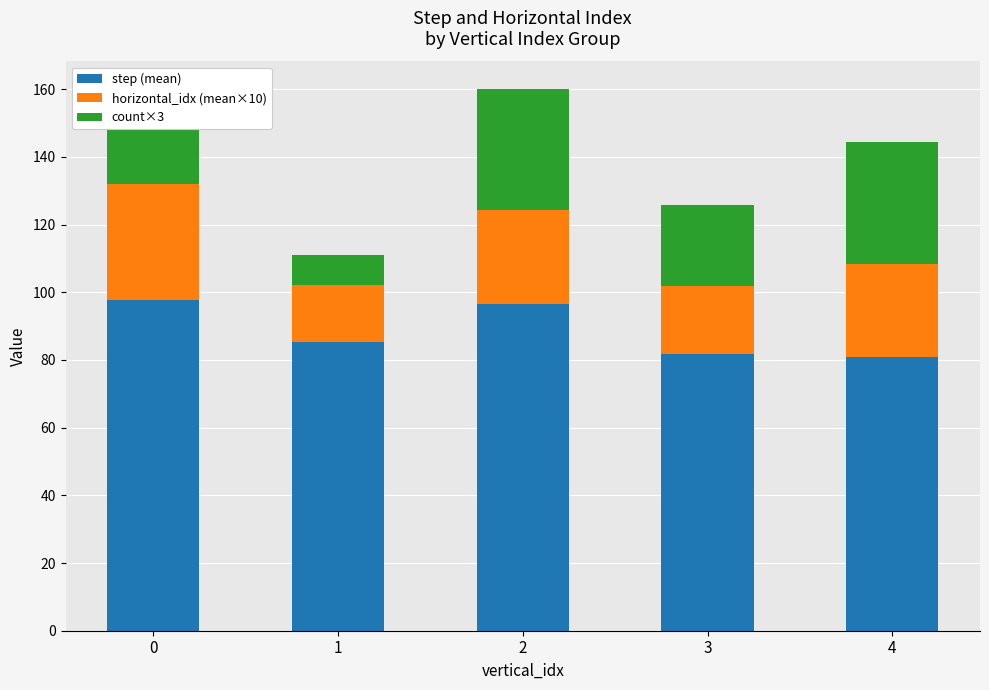

Read the step (mean) value at 2.

96.7